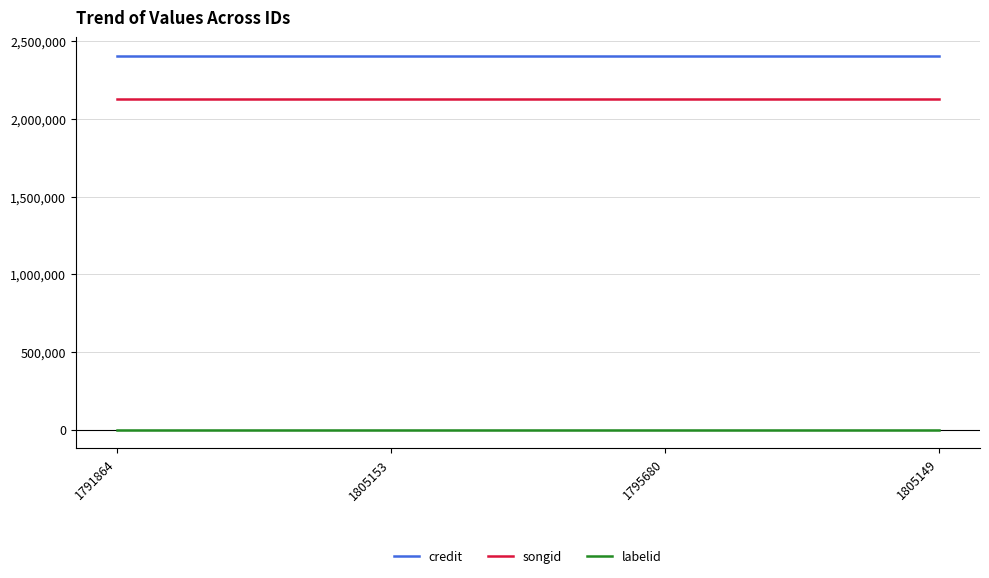

True or false: songid and labelid cross at least once.

False